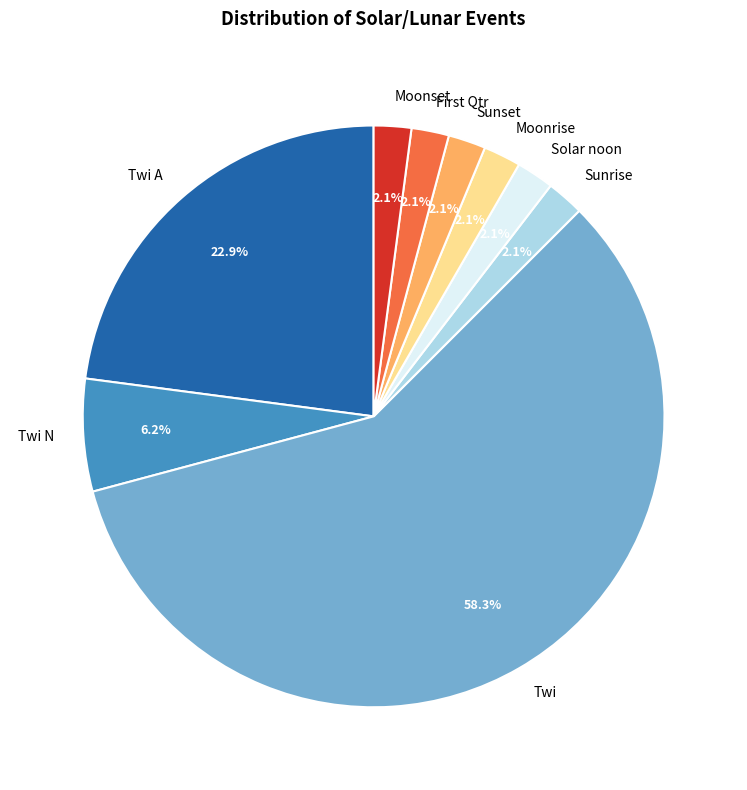

Does Twi represent more than half of the total?

Yes